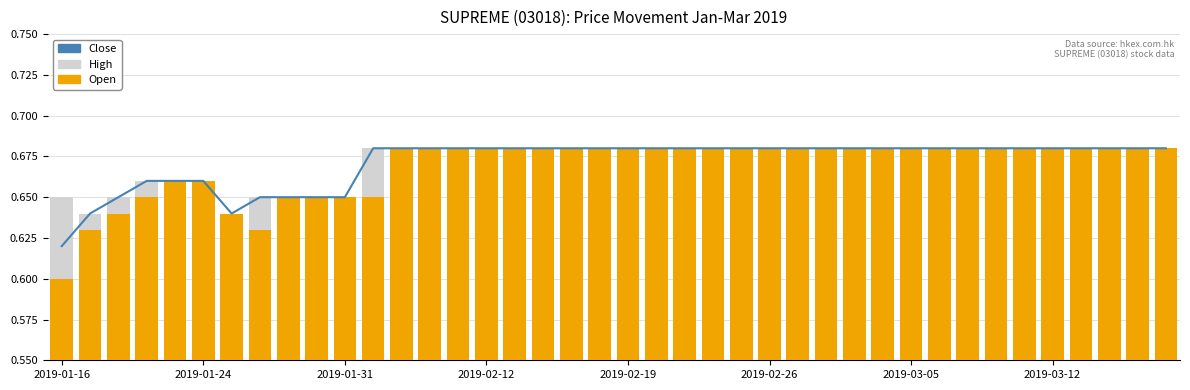

What is the sum of all Open values?

26.8